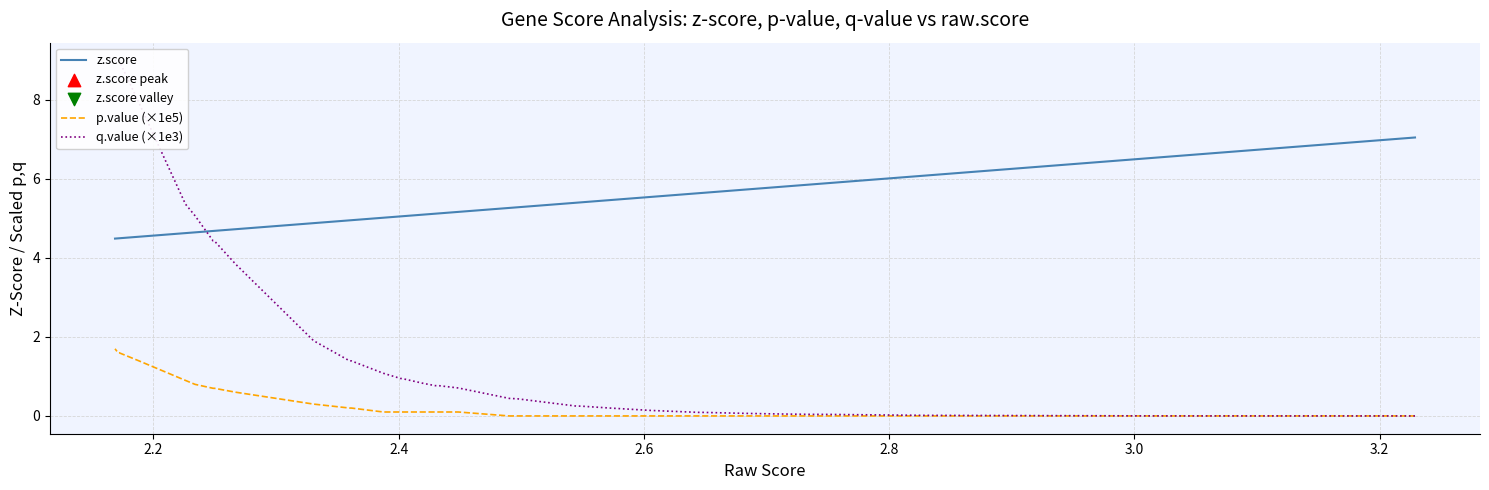

Which series reaches the minimum Y coordinate?

p.value (×1e5)